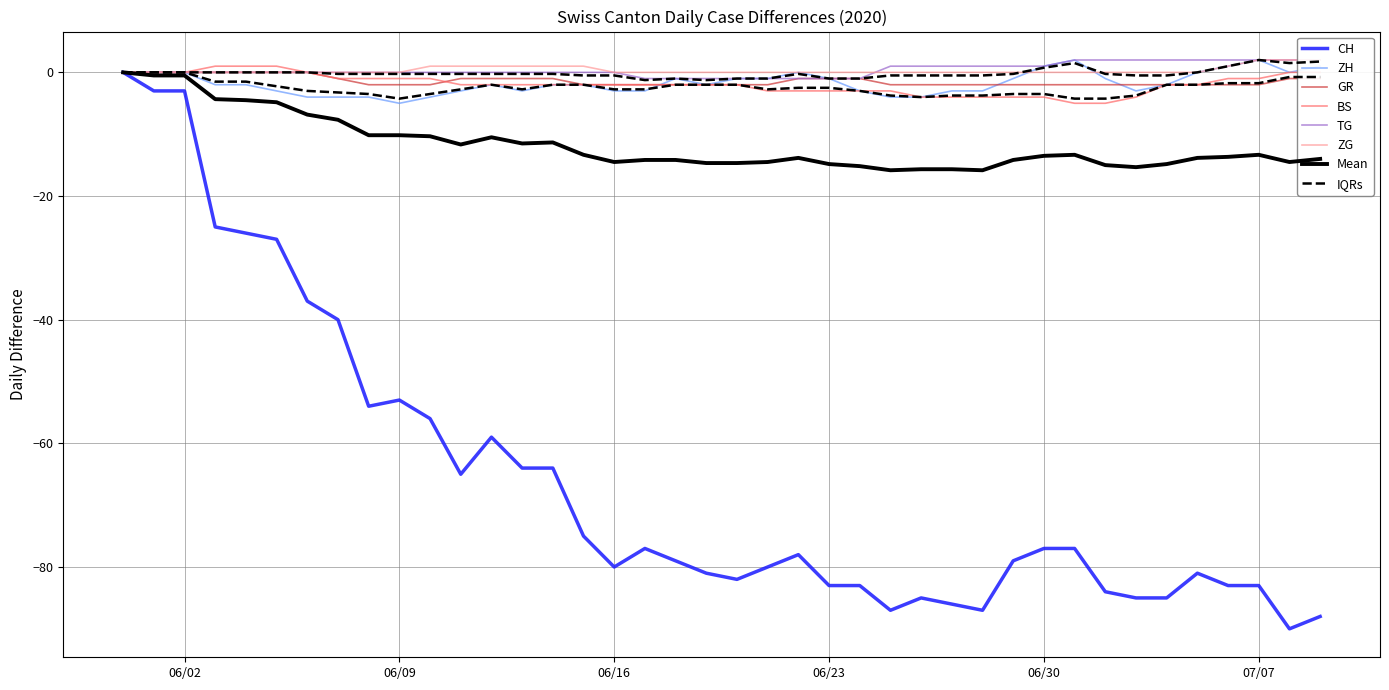

At which label does CH reach its minimum?

2020-07-08